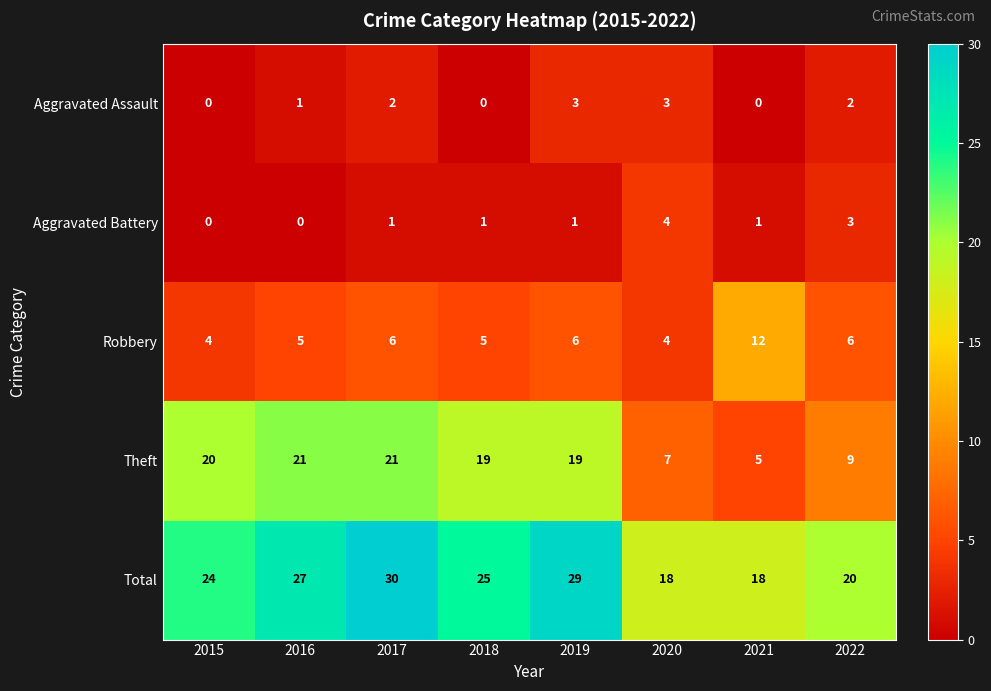

How many distinct data groups are displayed?

5